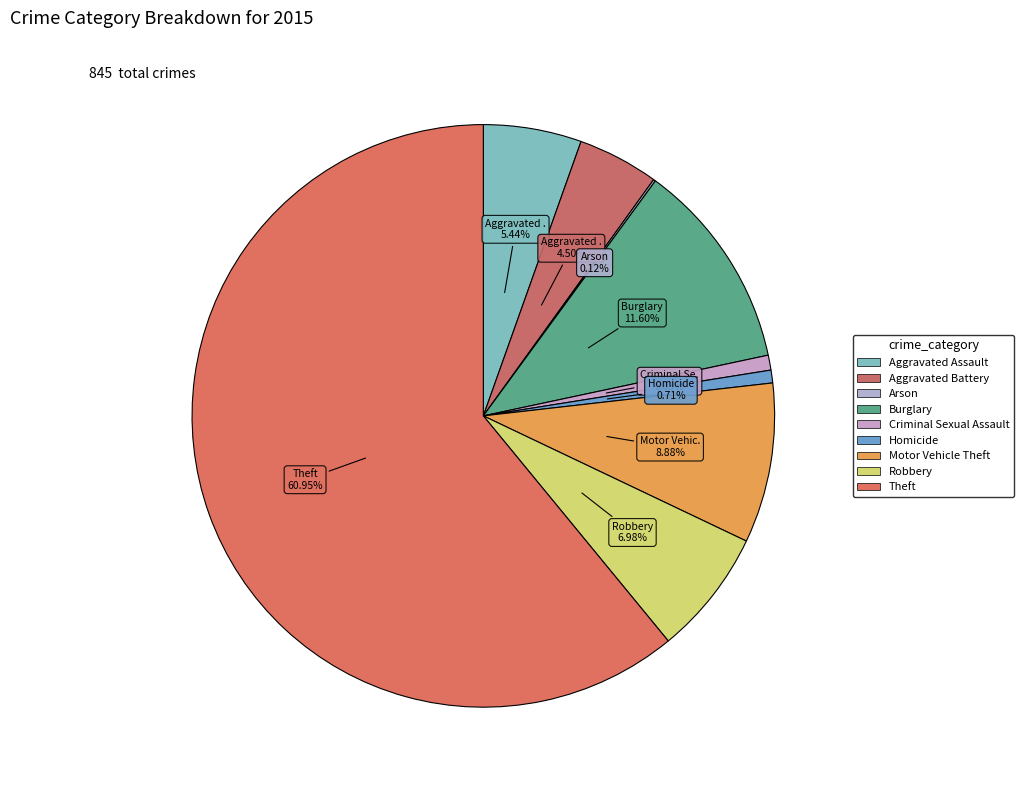

Which category accounts for the majority?

Theft